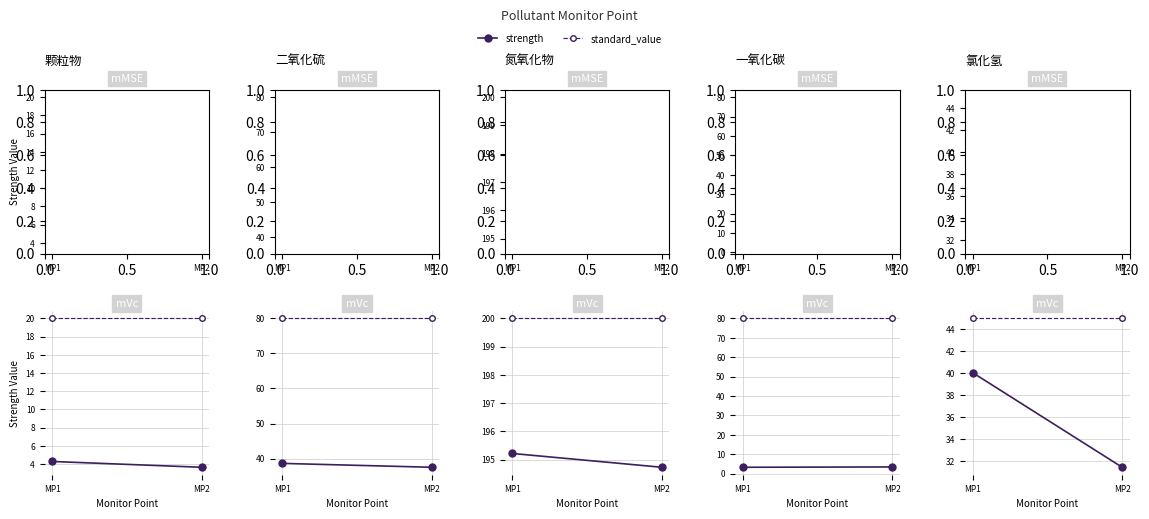

At which category does the chart reach its minimum across all series?

MP1